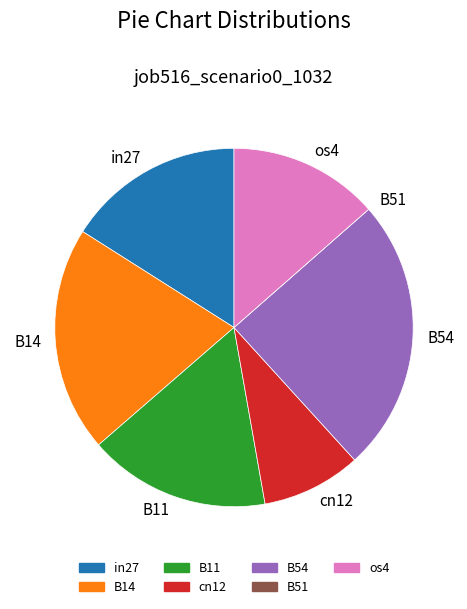

Which has a higher value, B11 or os4?

B11